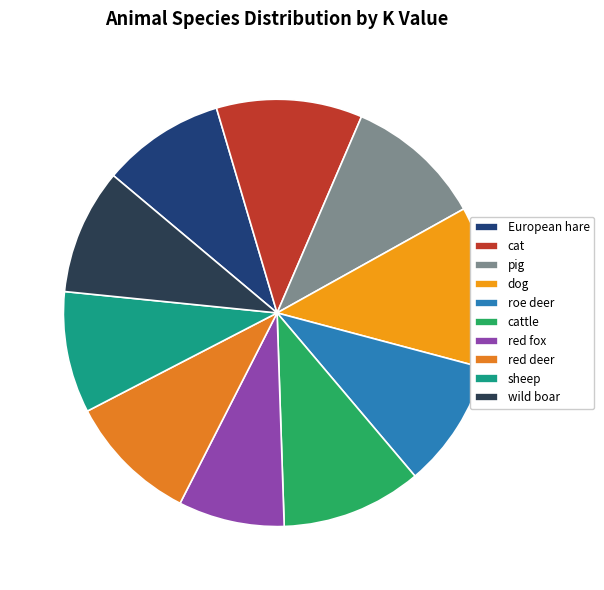

What percentage is NOT represented by European hare?

90.7%